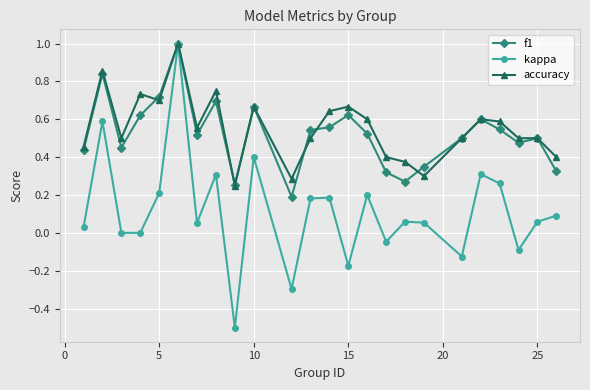

At how many categories does at least one series exceed 0?

24